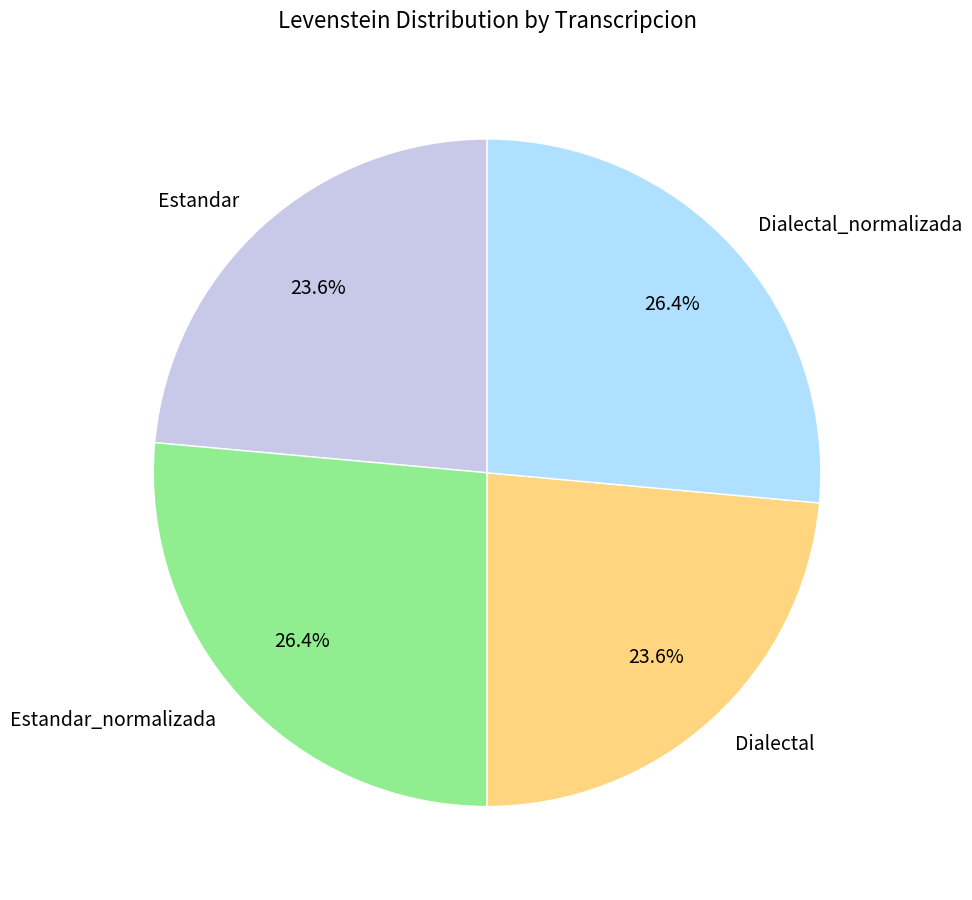

To the nearest percent, what portion does Dialectal represent?

24%